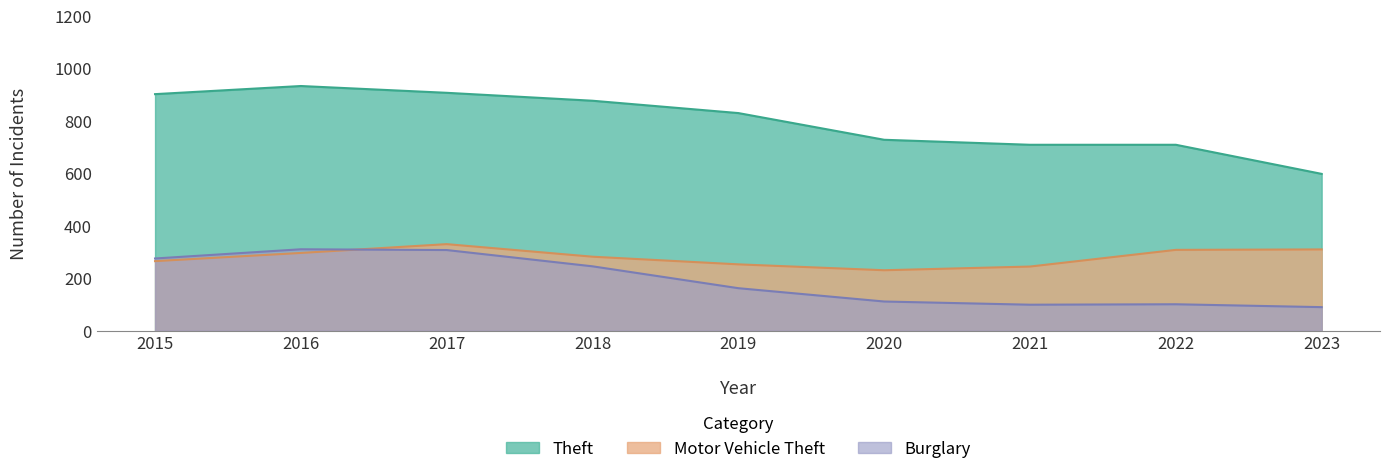

Where is the first local maximum for Motor Vehicle Theft?

2017